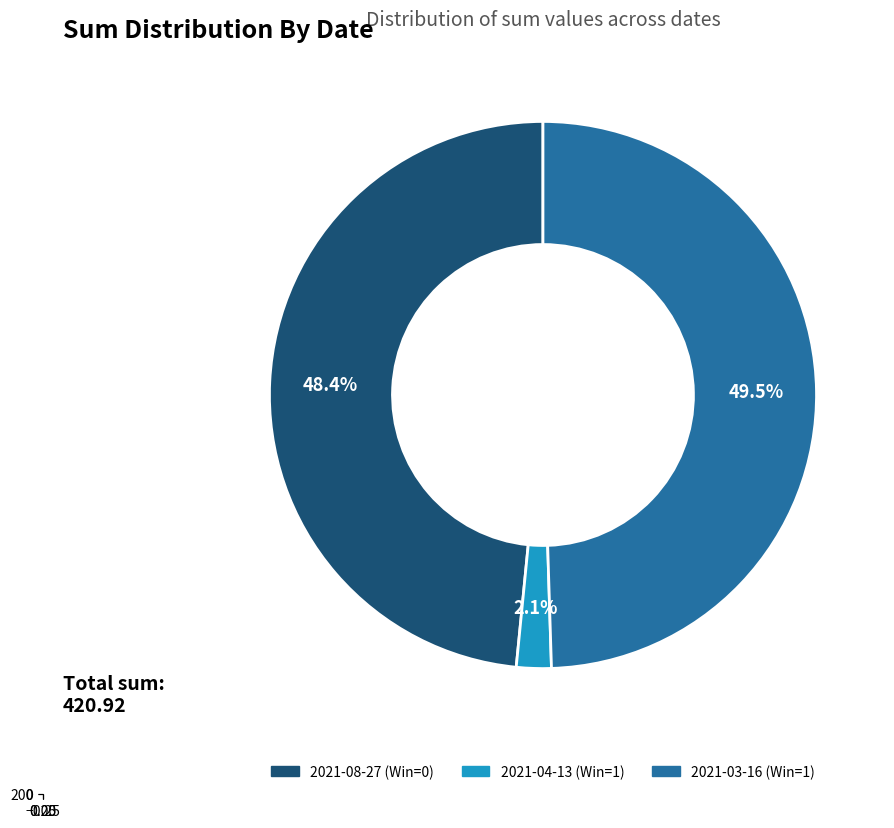

Between 2021-03-16 (Win=1) and 2021-08-27 (Win=0), which is larger?

2021-03-16 (Win=1)